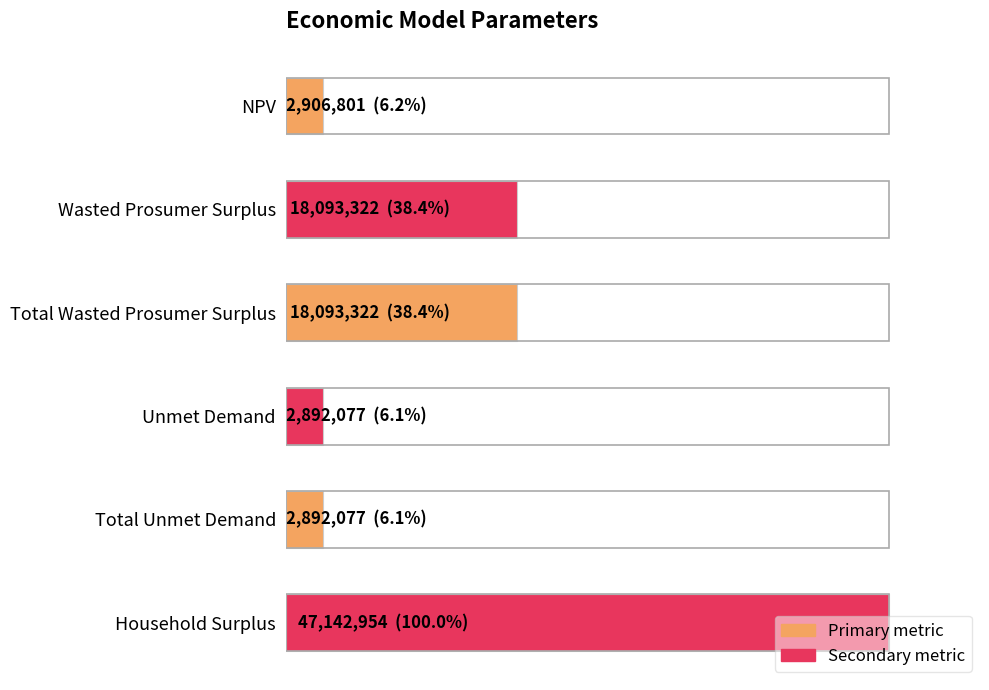

Does the chart contain any negative values?

No